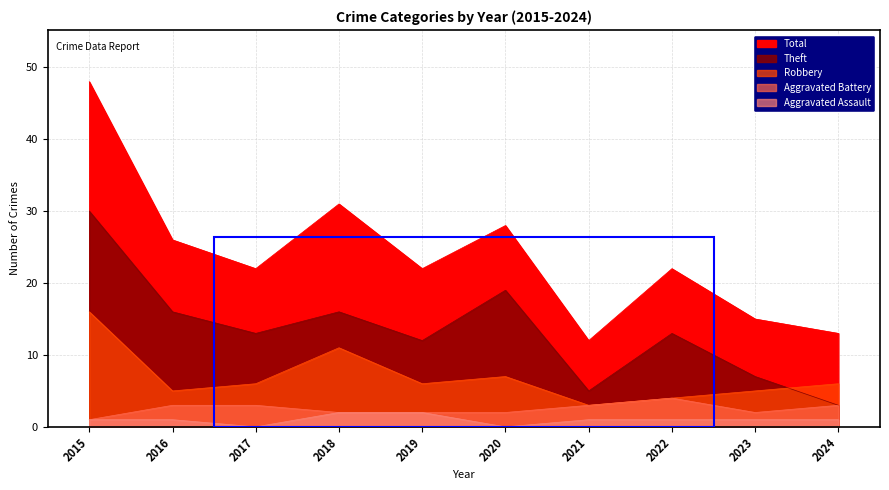

Reading left to right, what are all the values shown in this chart?

Aggravated Assault: 2015=1	2016=1	2017=0	2018=2	2019=2	2020=0	2021=1	2022=1	2023=1	2024=1
Aggravated Battery: 2015=1	2016=3	2017=3	2018=2	2019=2	2020=2	2021=3	2022=4	2023=2	2024=3
Robbery: 2015=16	2016=5	2017=6	2018=11	2019=6	2020=7	2021=3	2022=4	2023=5	2024=6
Theft: 2015=30	2016=16	2017=13	2018=16	2019=12	2020=19	2021=5	2022=13	2023=7	2024=3
Total: 2015=48	2016=26	2017=22	2018=31	2019=22	2020=28	2021=12	2022=22	2023=15	2024=13